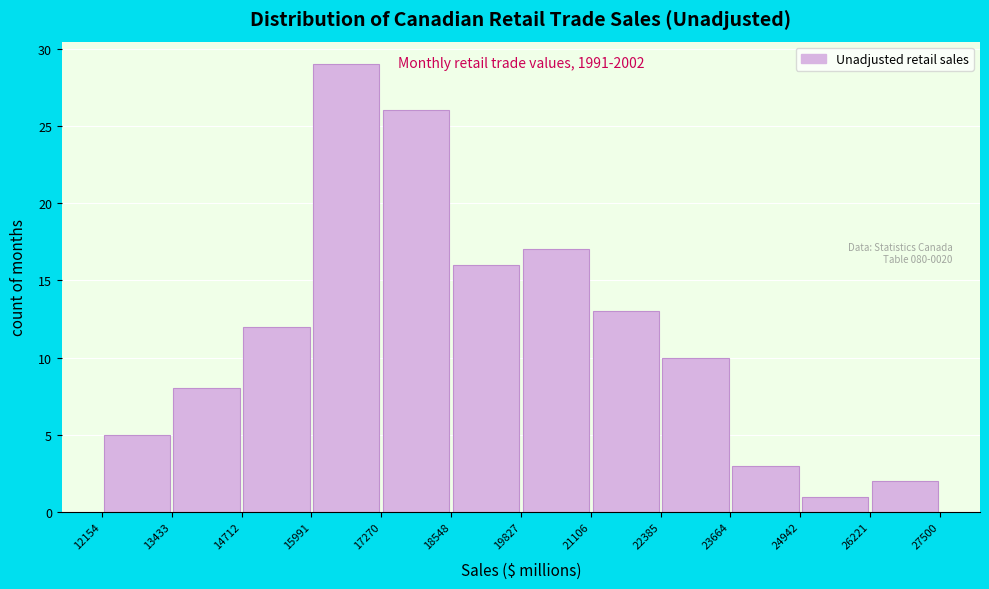

Over which range of the x-axis is the bar tallest?

15991 to 17270